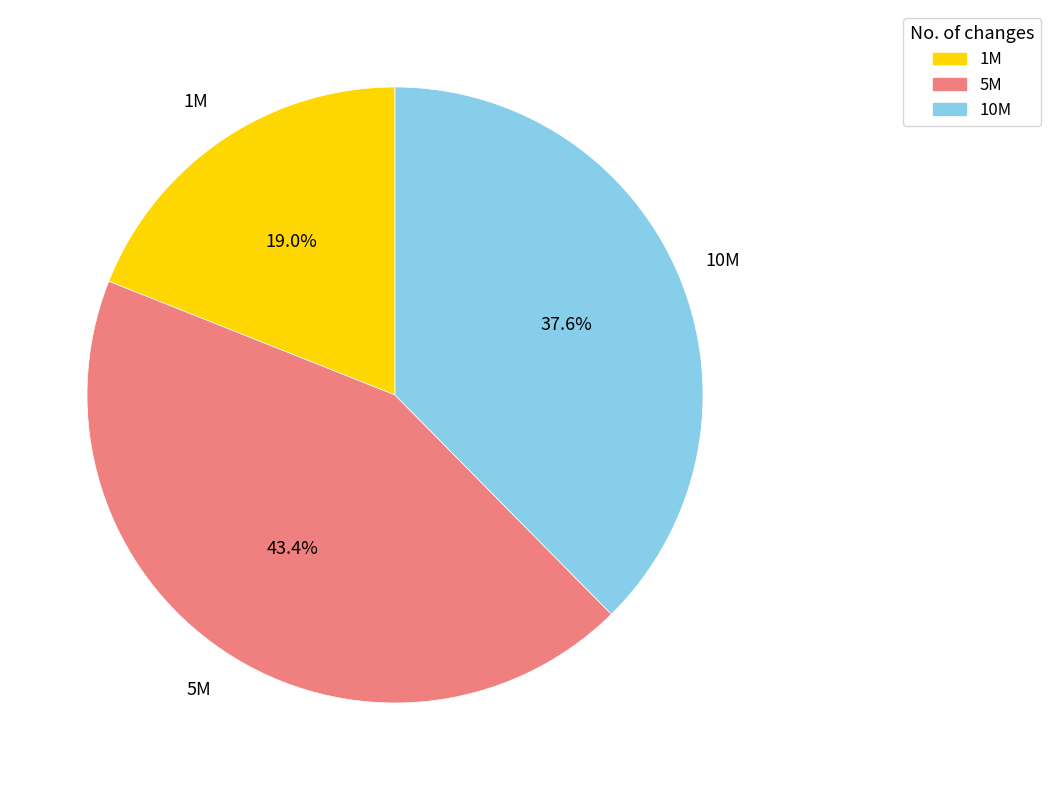

To the nearest percent, what percentage of the pie is 5M?

43%